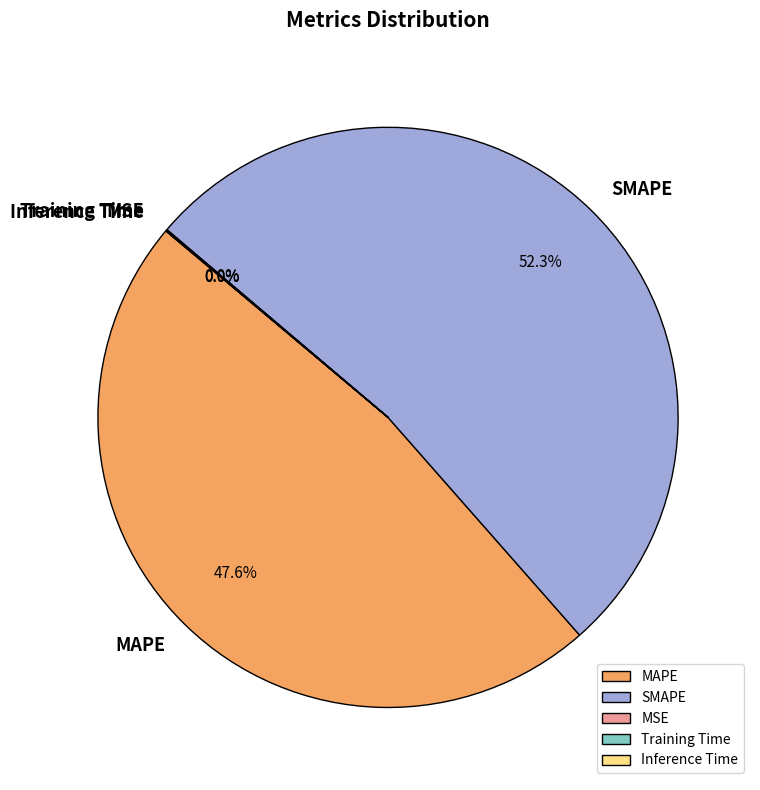

Which category has the biggest portion of the pie?

SMAPE